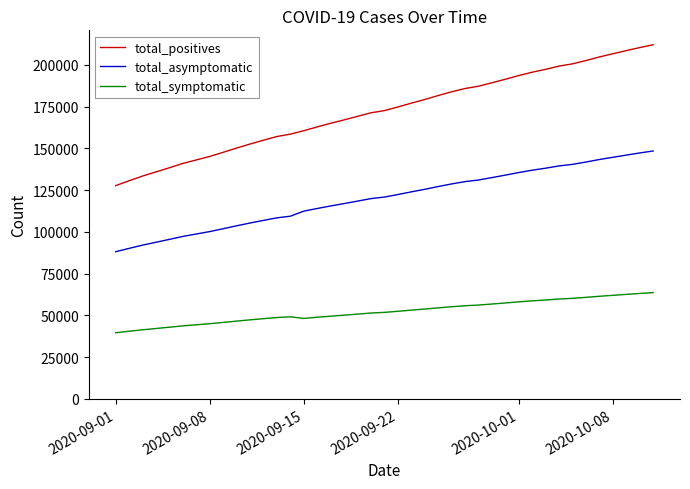

Which series has the largest total across all categories?

total_positives